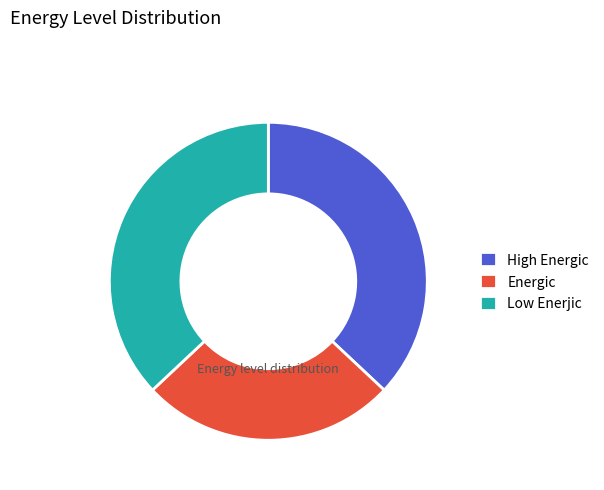

Is Low Enerjic the majority of the pie?

No